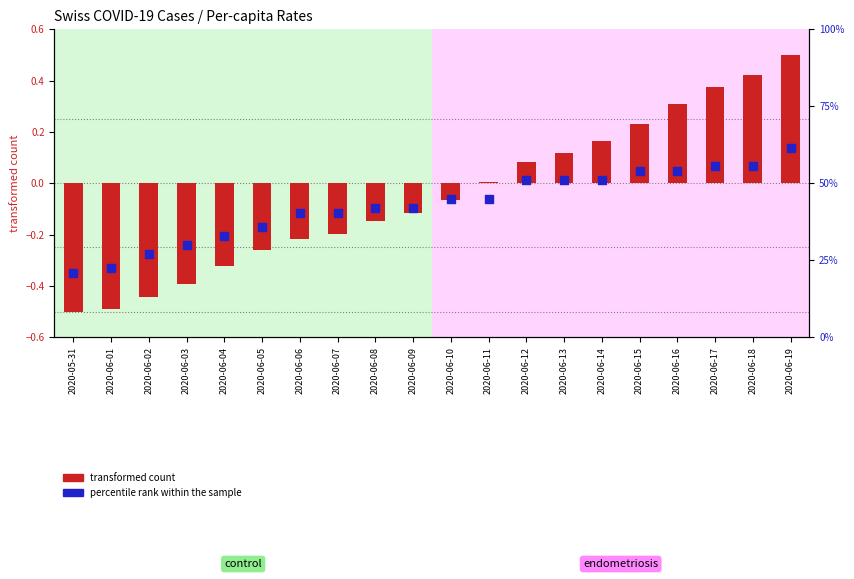

What are all the series names shown in the legend?

transformed count, percentile rank within the sample